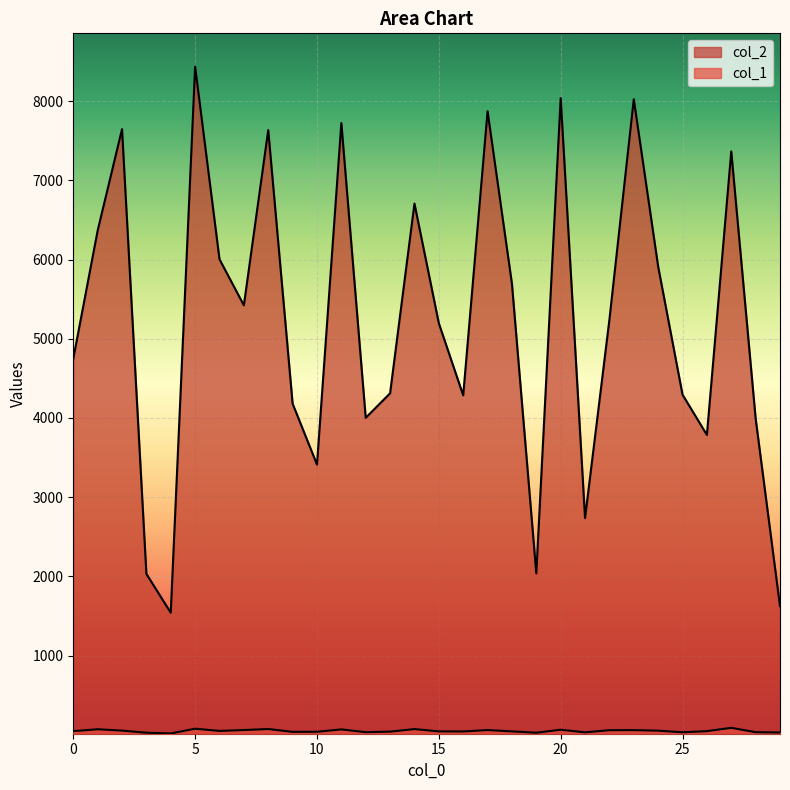

True or false: col_2 and col_1 intersect in this chart.

False